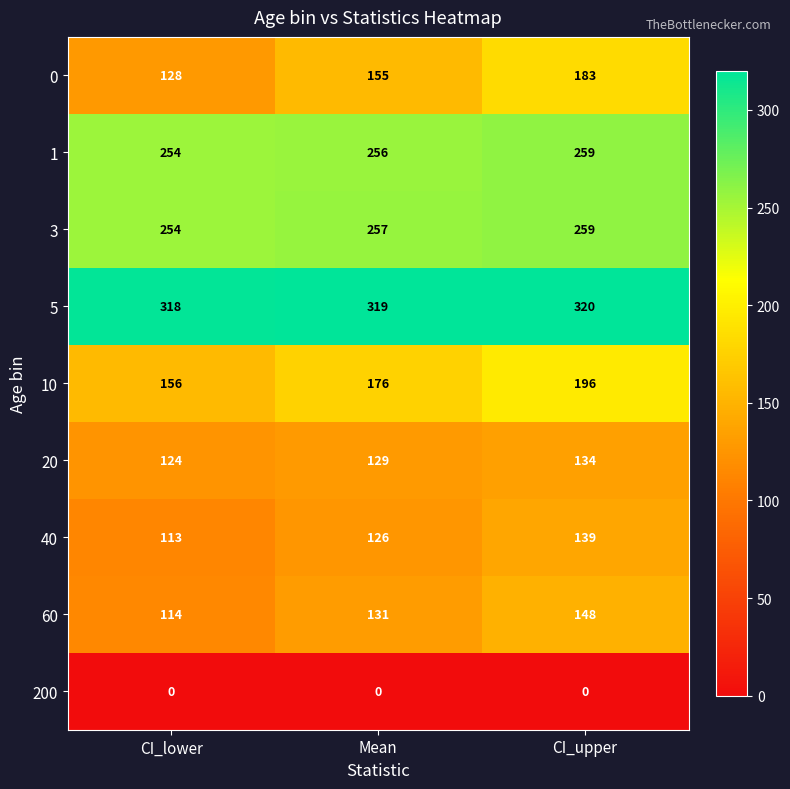

Which series changed the most between CI_lower and CI_upper?

0